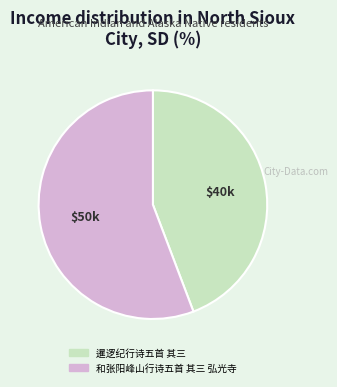

Rank the categories by value from highest to lowest.

和张阳峰山行诗五首 其三 弘光寺, 暹逻纪行诗五首 其三